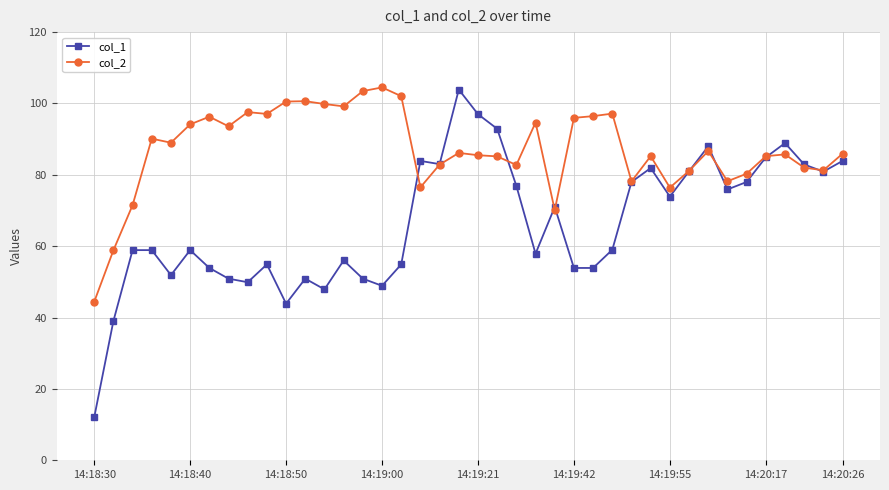

Which series has the largest total across all categories?

col_2